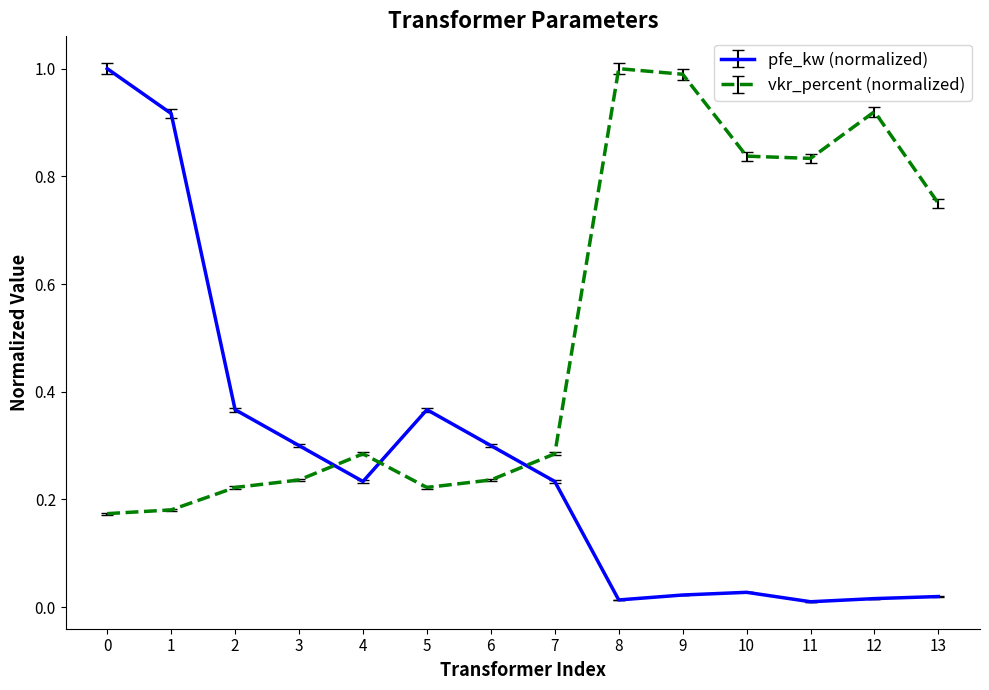

Is the value of pfe_kw (normalized) at 4 greater than the value of vkr_percent (normalized) at 1?

Yes